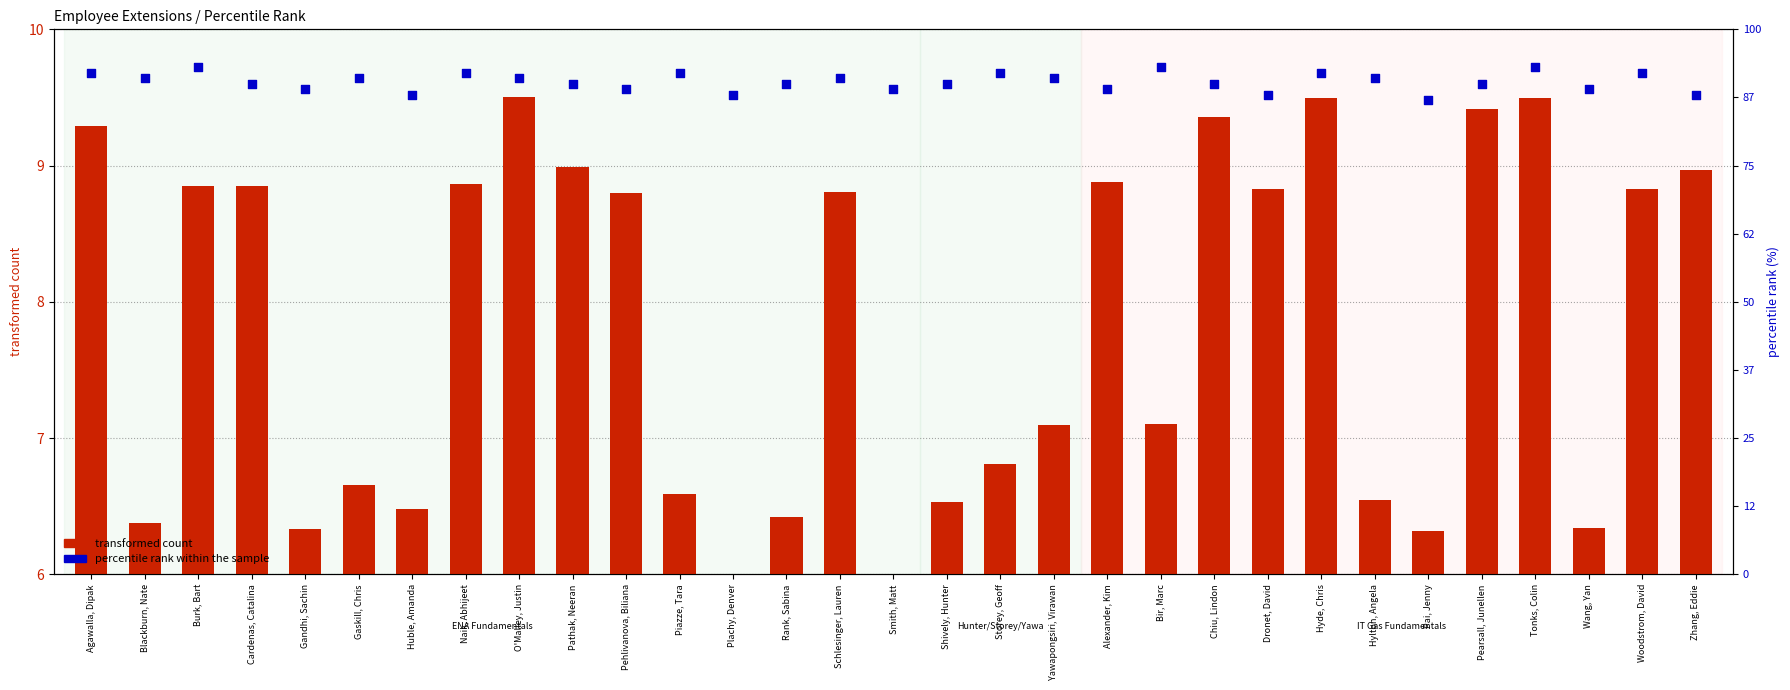

At which category is the sum across all series the highest?

Tonks, Colin